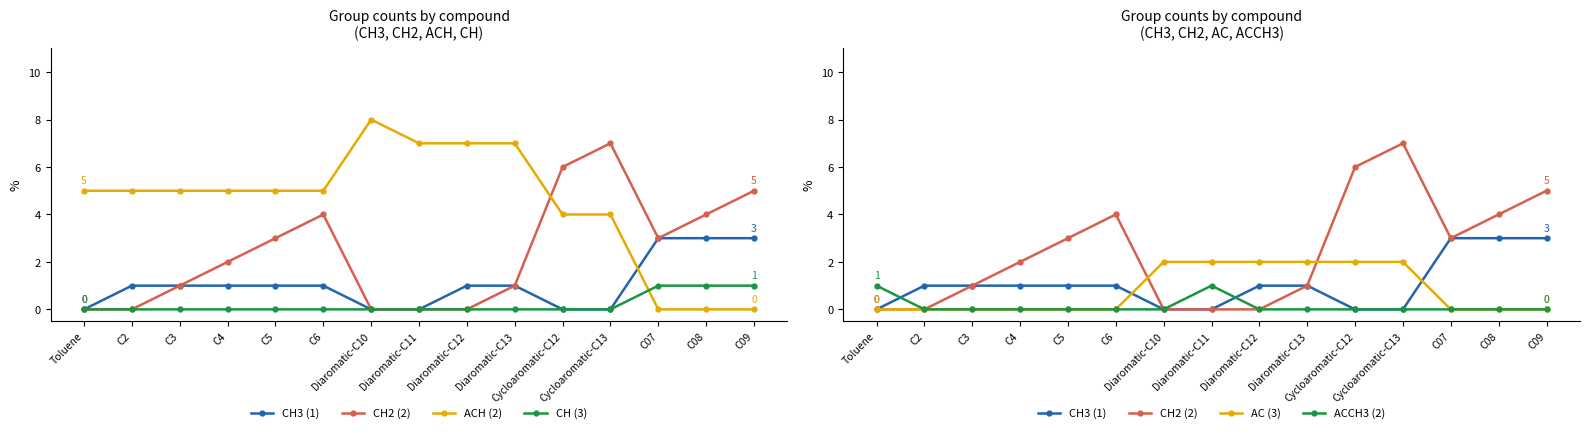

After their last crossing, which series has the higher values: CH2 (2) or AC (3)?

CH2 (2)